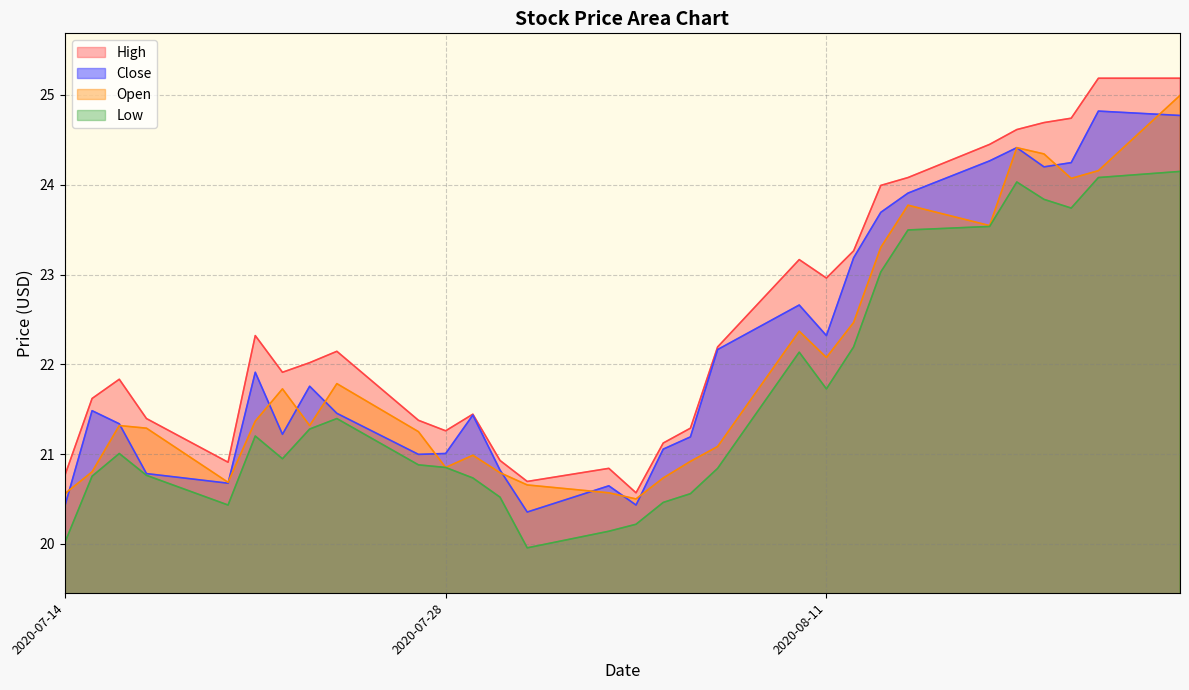

What is the value of the Low point at the 29th from the left?

24.1